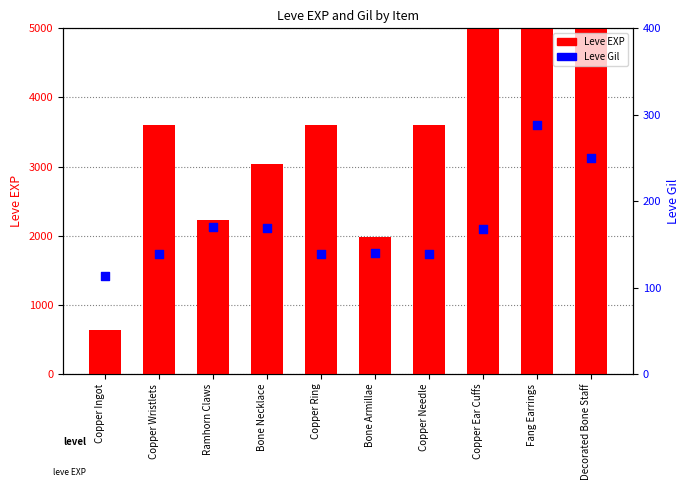

Is the value of Leve EXP at Copper Ear Cuffs greater than the value of Leve Gil at Bone Necklace?

Yes